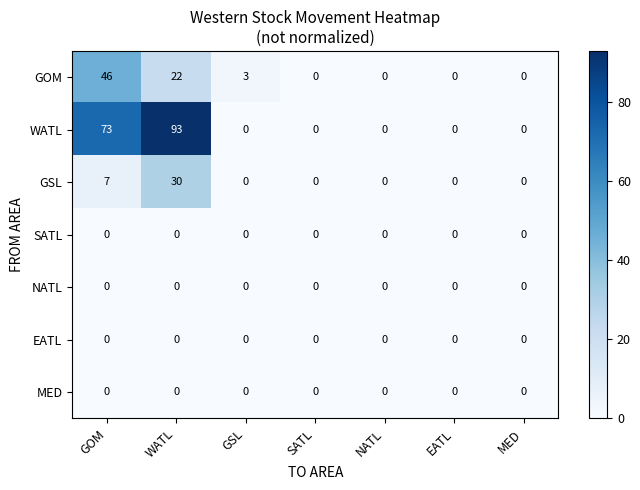

The GSL series shows -16 at MED. True or false?

False